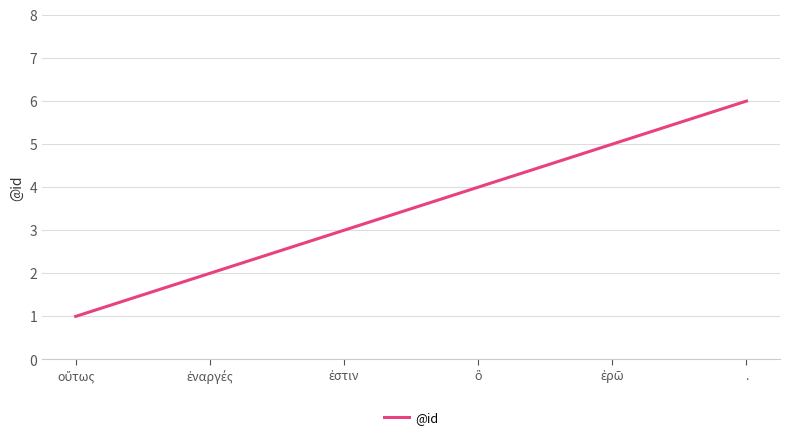

True or false: the data shows 10 at ..

False